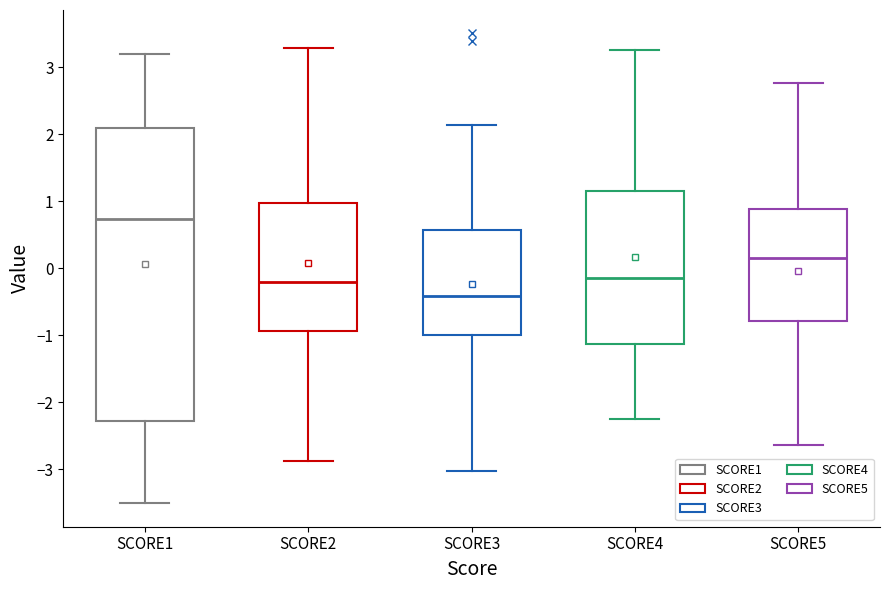

Which box's median line is the highest?

SCORE1